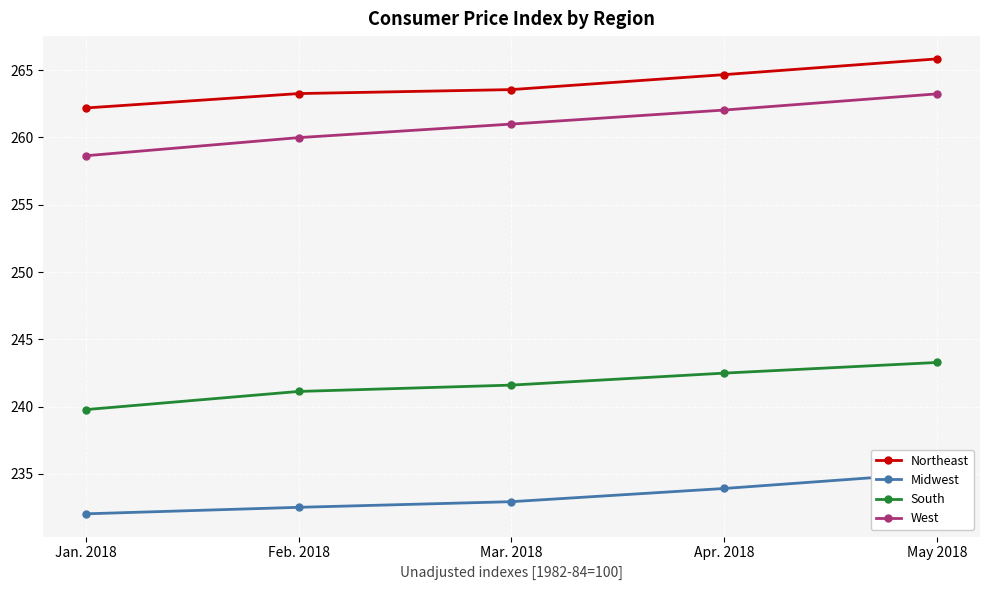

At how many categories does at least one series exceed 258?

5